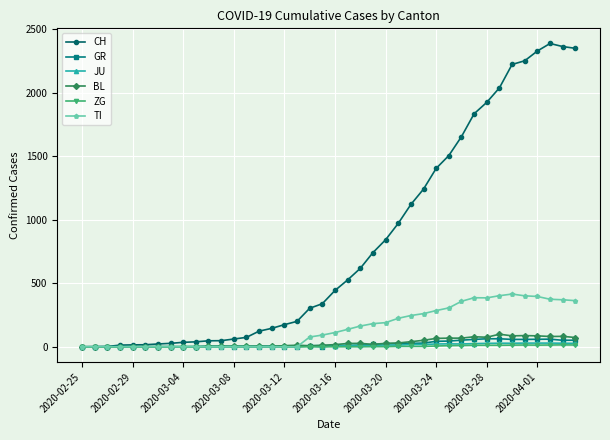

What is the sum of all BL values?

1259